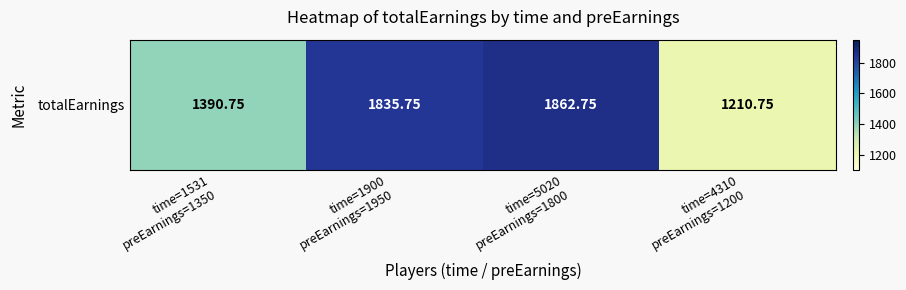

The value at time=4310
preEarnings=1200 is 1210.8. True or false?

True